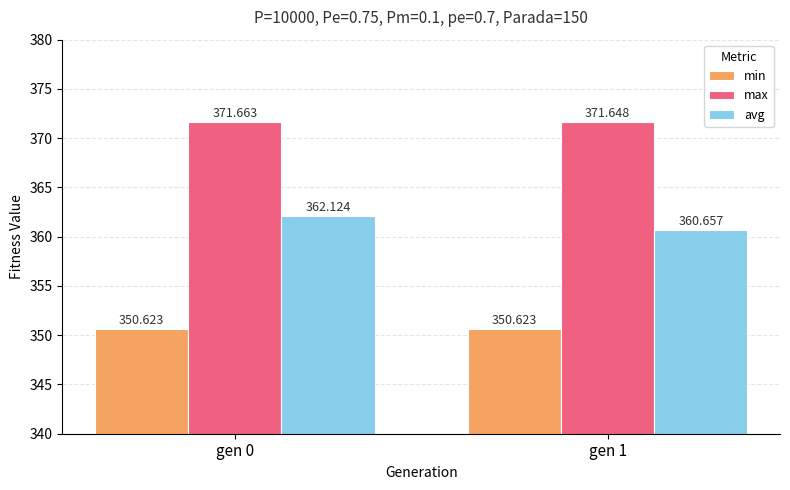

How many data points does each series have?

2